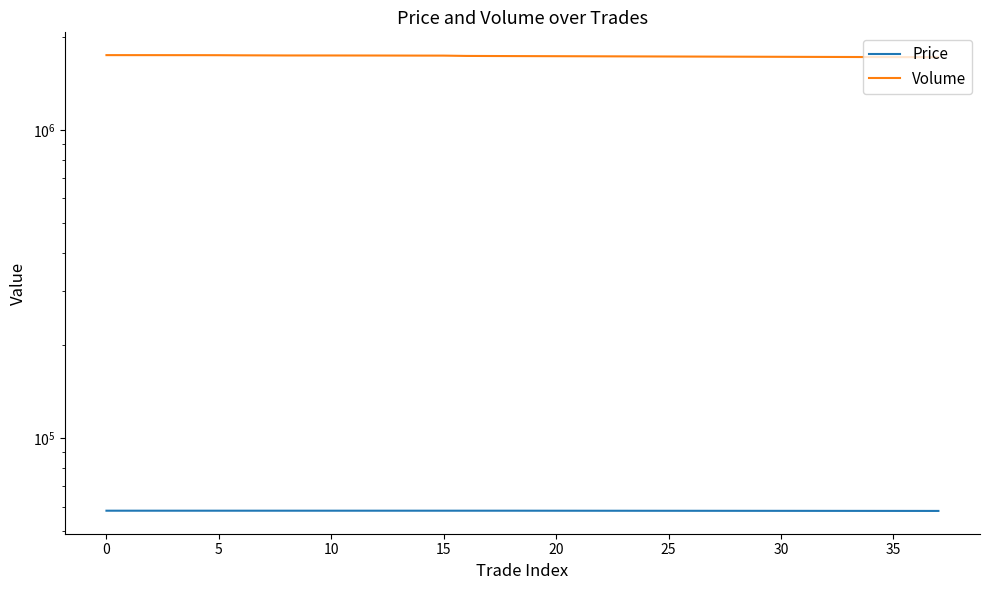

Reading left to right, list all the values displayed in this chart.

Price: 58200	58200	58200	58200	58200	58200	58200	58200	58200	58200	58200	58200	58200	58200	58200	58200	58200	58200	58200	58100
Volume: 1750400	1750300	1750200	1750000	1749900	1749400	1747900	1747000	1746000	1745900	1745800	1745500	1745200	1744700	1744200	1744000	1739900	1738900	1738000	1723000